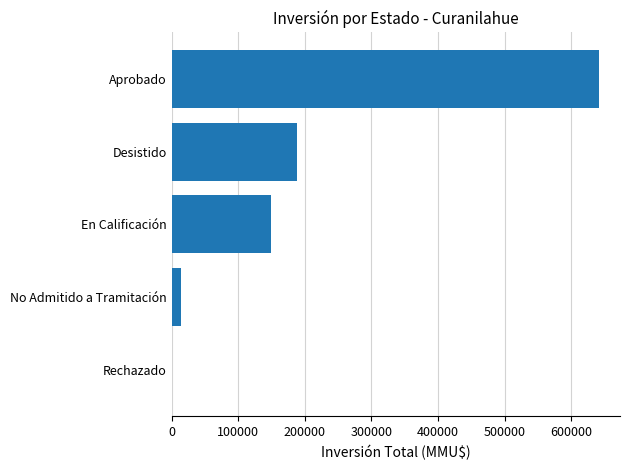

The chart shows a value of 13845 at No Admitido a Tramitación. True or false?

True